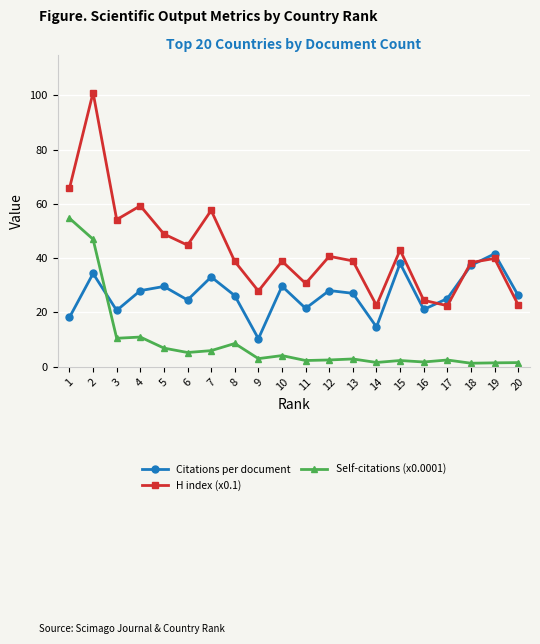

What is the total value across all series at 7?

96.6